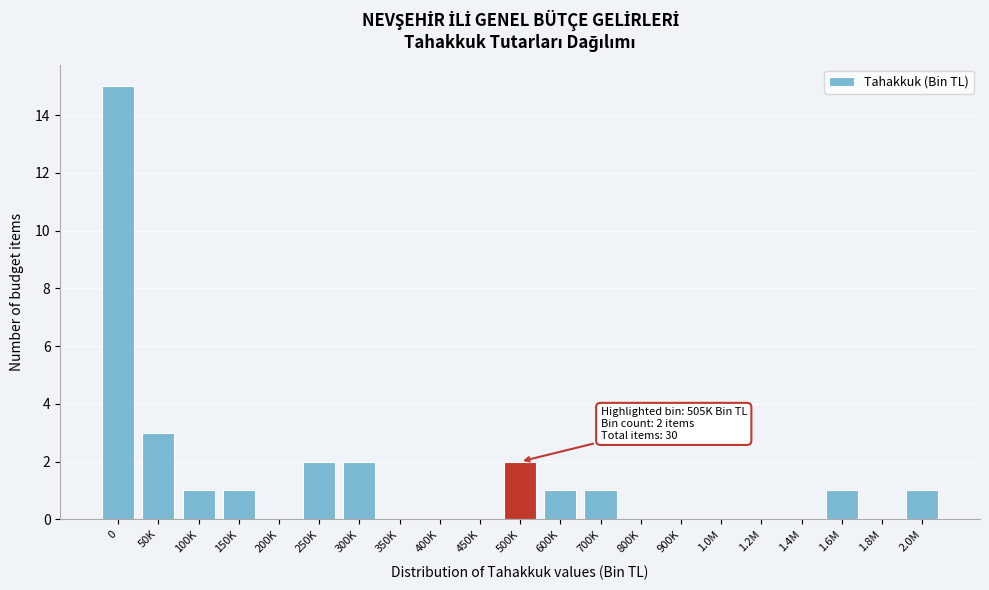

Reading right to left, list all the values displayed in this chart.

2.0M=1	1.8M=0	1.6M=1	1.4M=0	1.2M=0	1.0M=0	900K=0	800K=0	700K=1	600K=1	500K=2	450K=0	400K=0	350K=0	300K=2	250K=2	200K=0	150K=1	100K=1	50K=3	0=15